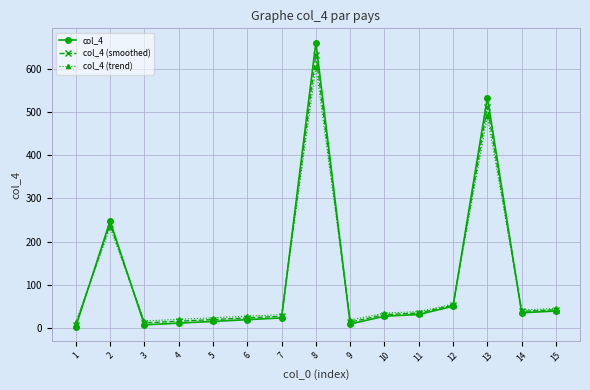

Is it true that col_4 (smoothed) equals 8.8 at 1?

True